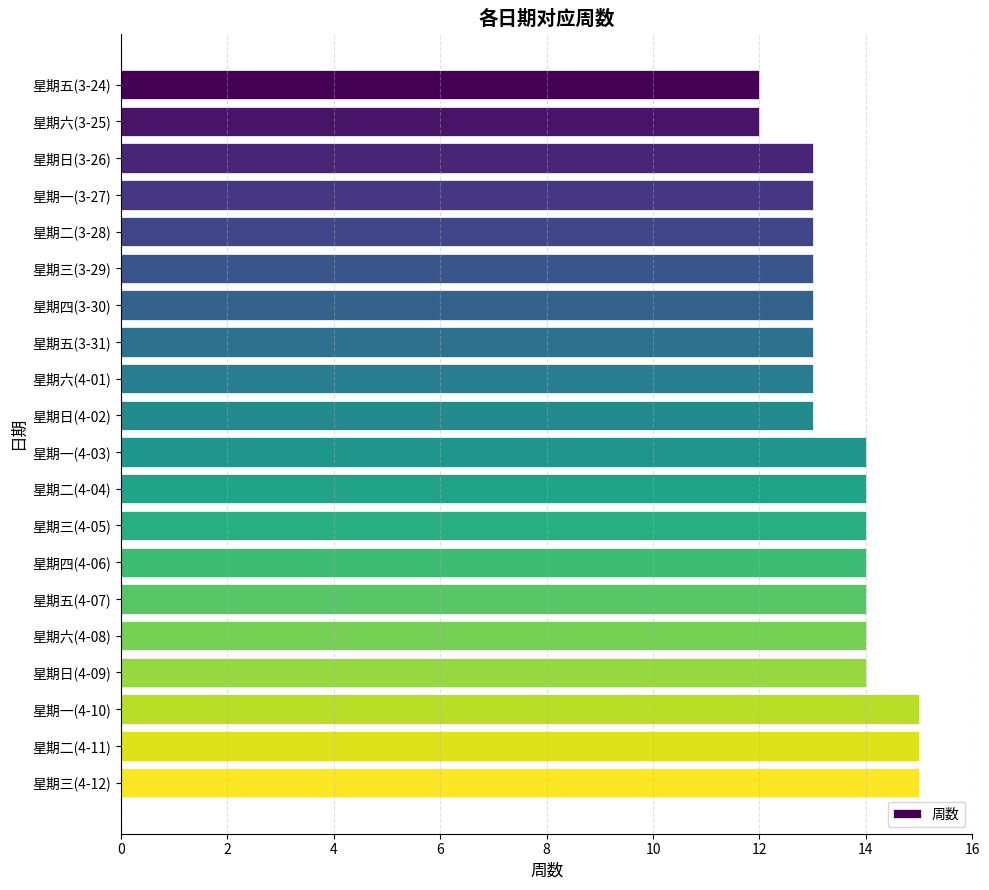

What is the difference between the maximum and minimum values?

3